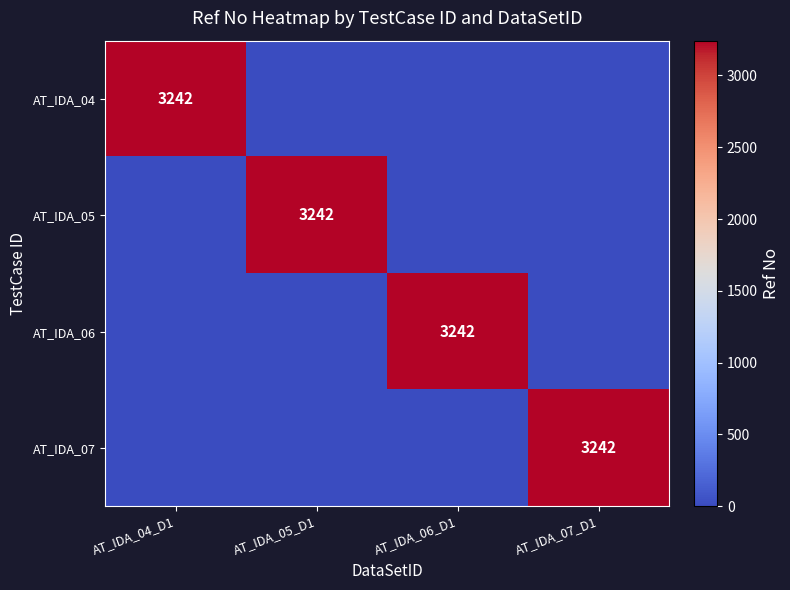

What is the maximum value shown in the chart?

3242